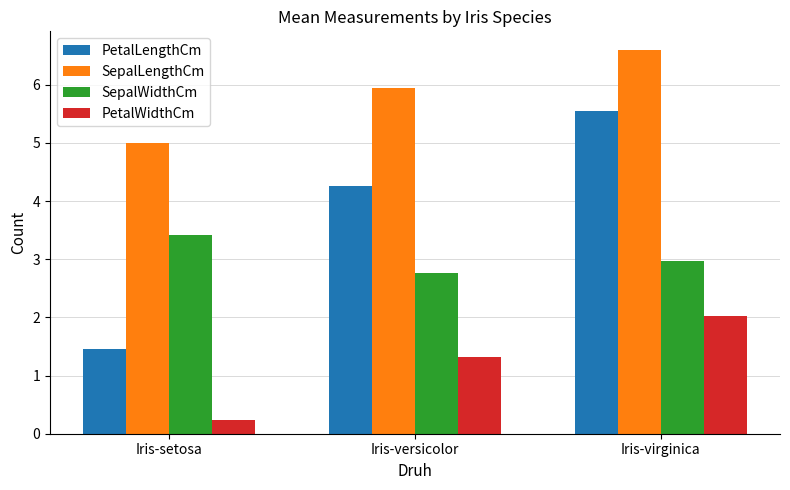

Read the SepalLengthCm value at Iris-virginica.

6.6